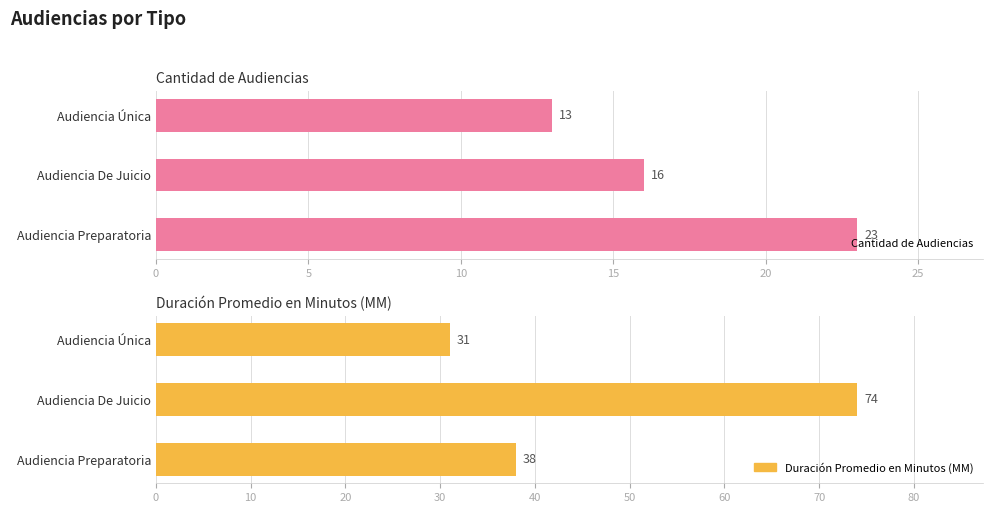

Rank the series at Audiencia Única from lowest to highest value.

Cantidad de Audiencias, Duración Promedio en Minutos (MM)